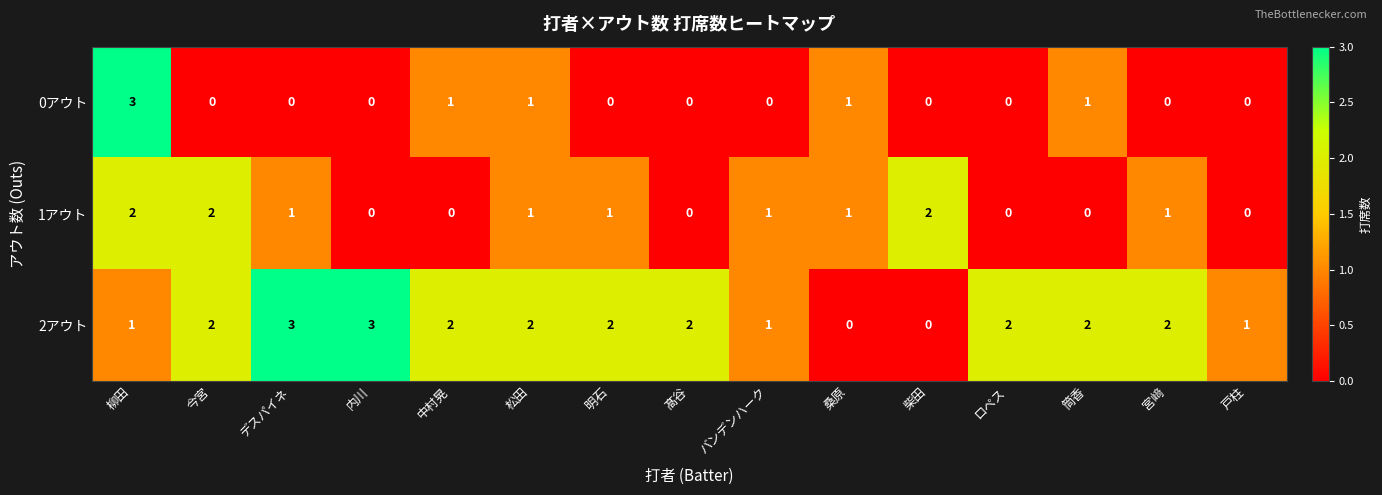

What is the maximum value shown in the chart?

3